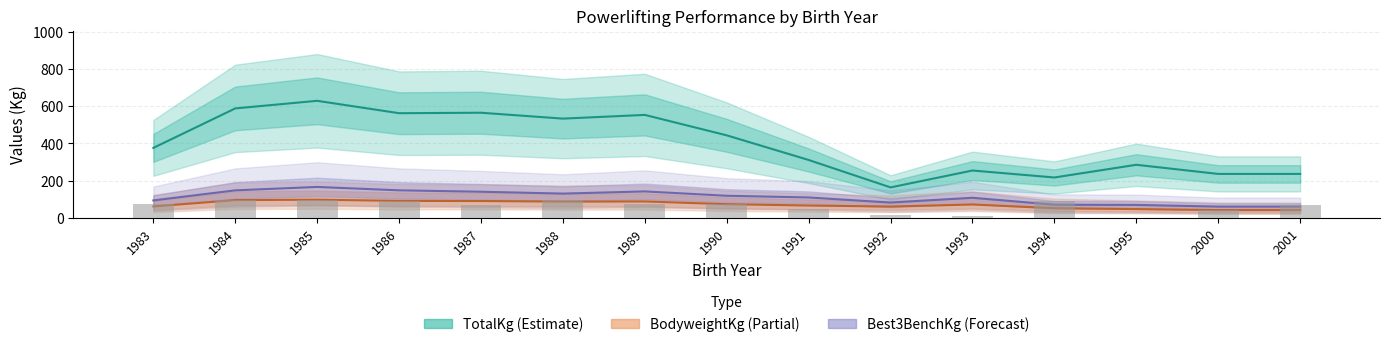

True or false: BodyweightKg has a value of 80.0 at 1987.

True